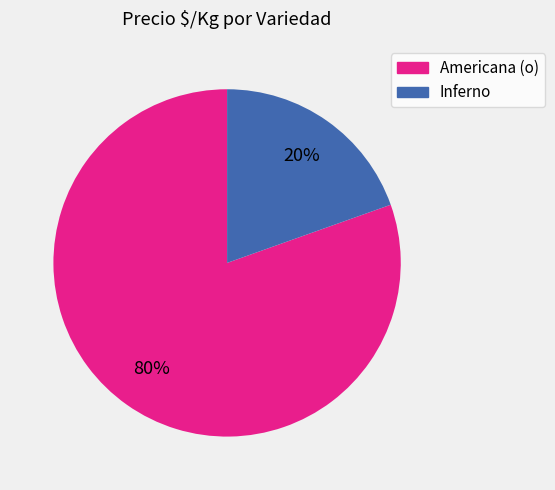

Which category has the smallest portion of the pie?

Inferno